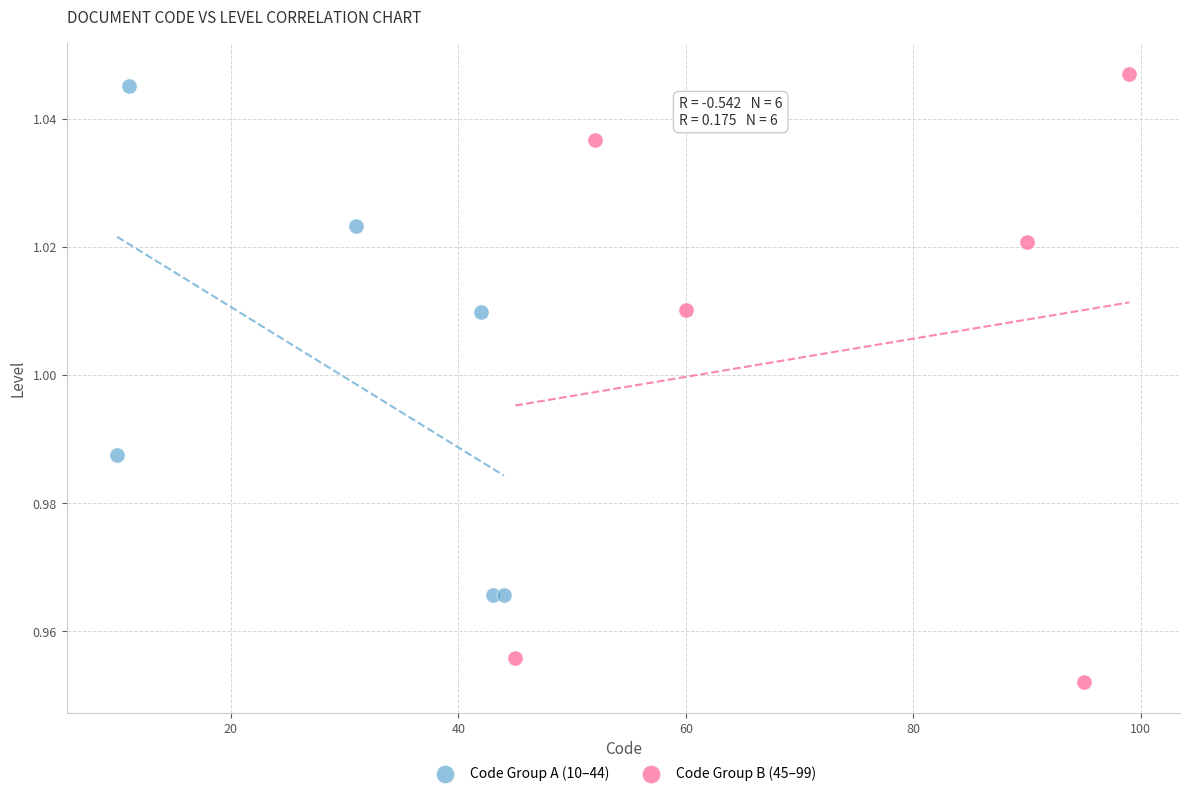

Which series has the widest spread of Y values?

Code Group B (45–99)